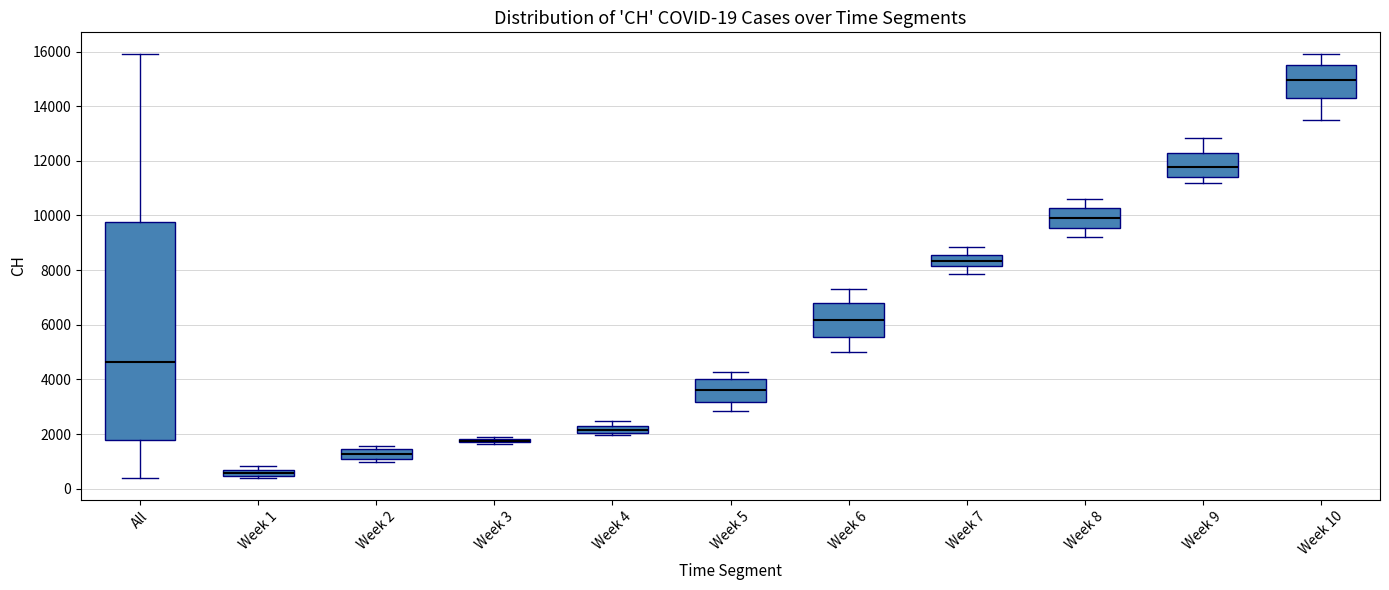

Comparing the boxes themselves (not the whiskers), which one is the tallest?

All